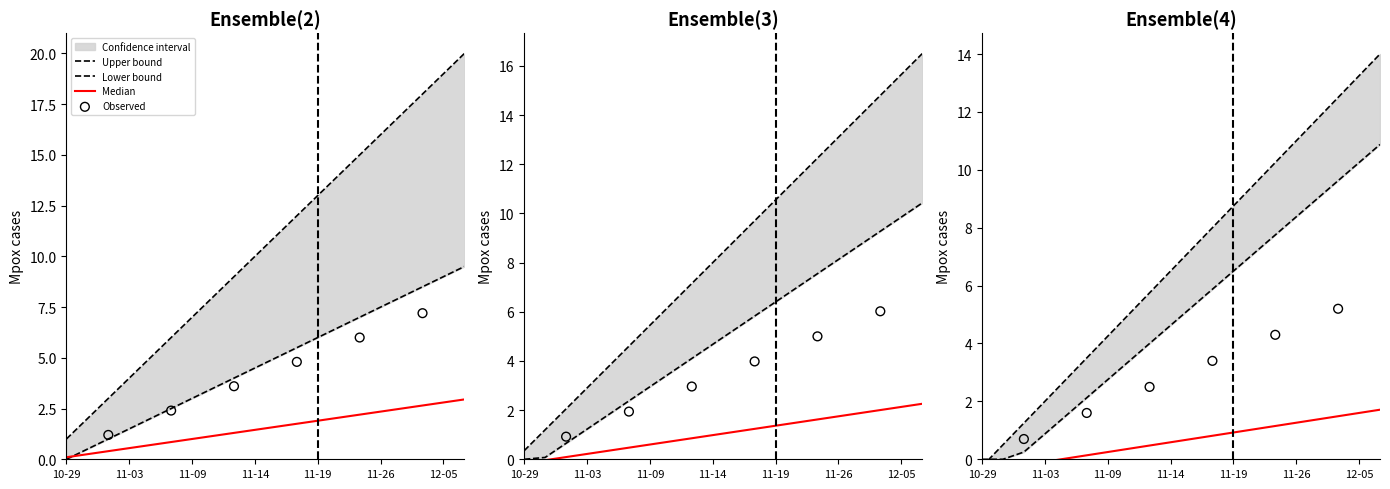

At how many categories does at least one series exceed 15?

5